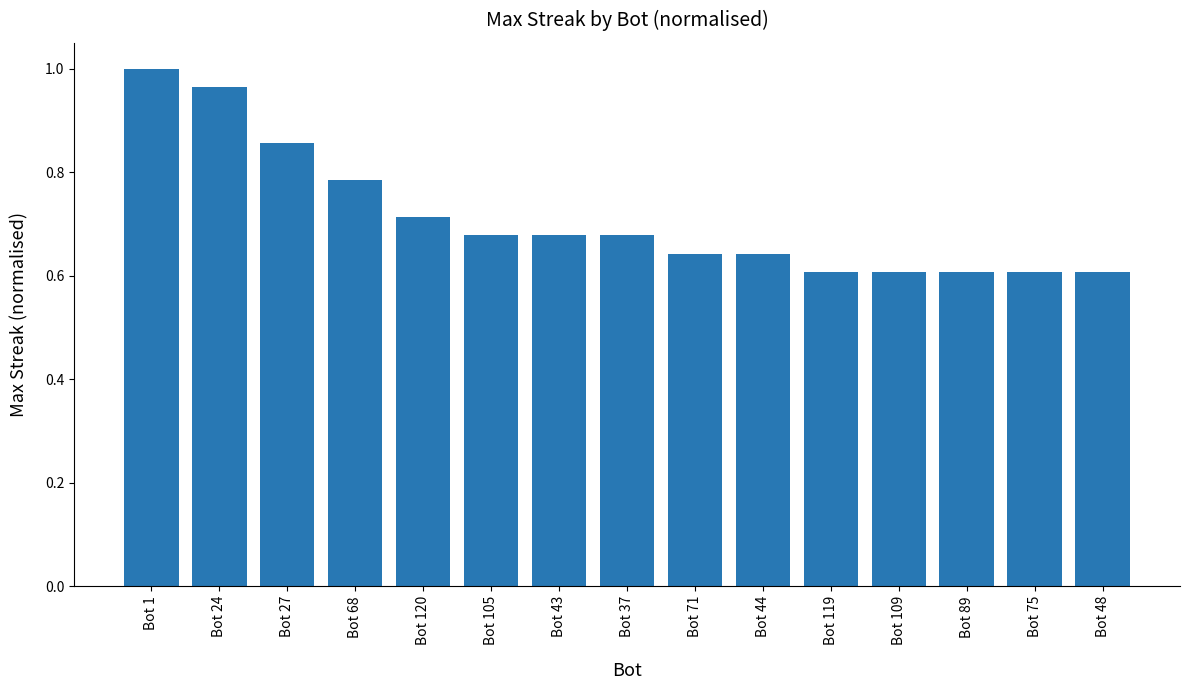

What is the difference between the values at Bot 48 and Bot 68?

0.2